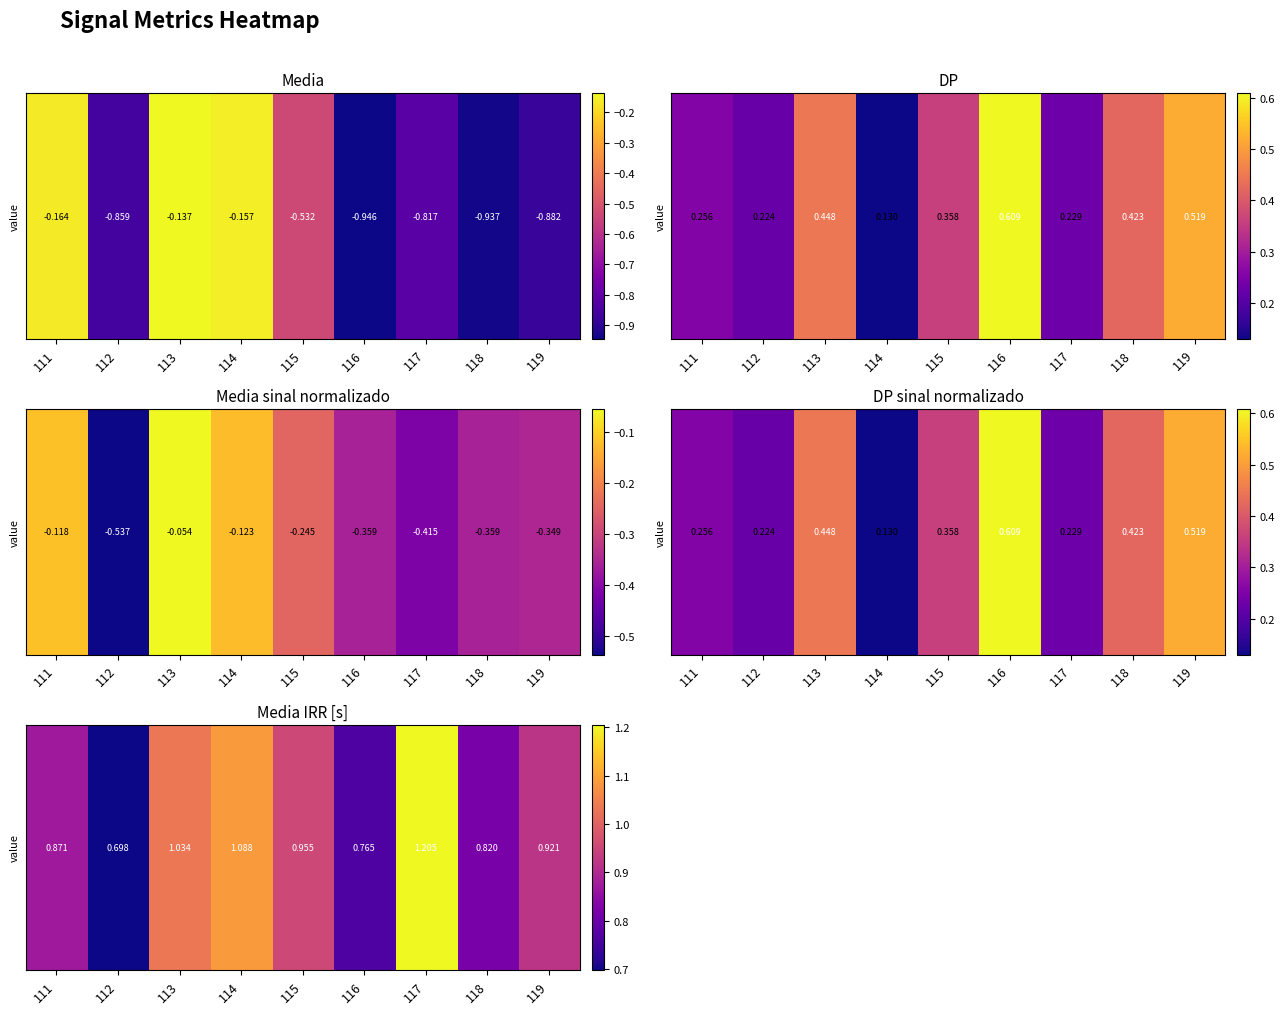

What is the average value?

0.9